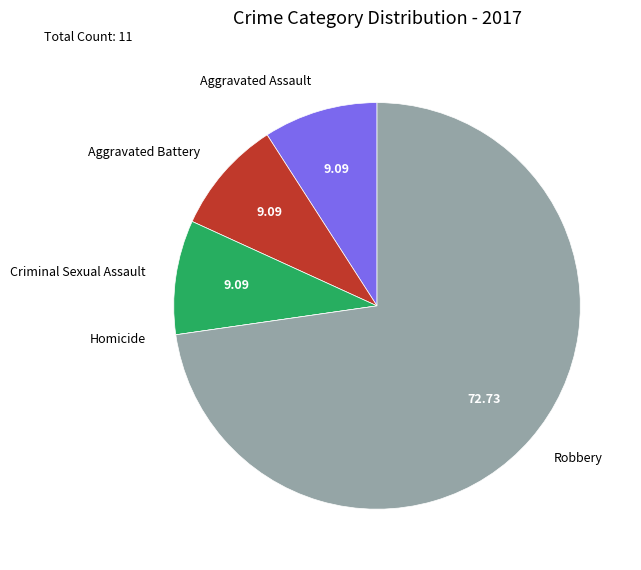

What is the largest slice in the pie chart?

Robbery